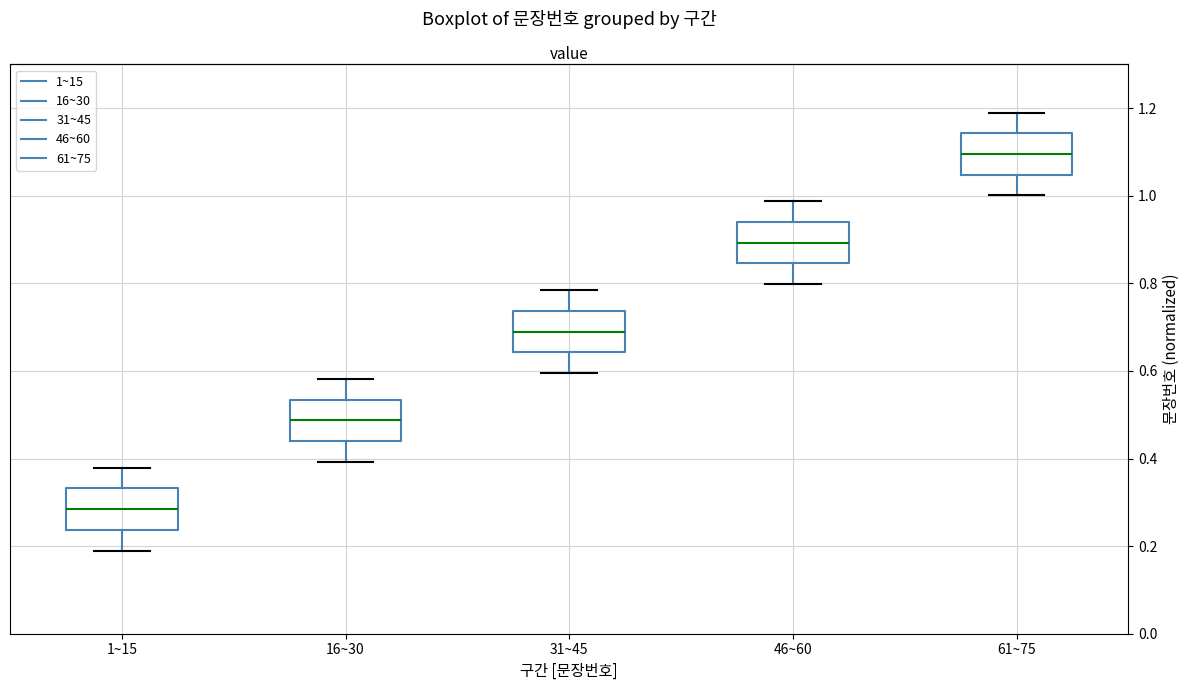

Which box's median line is the highest?

61~75